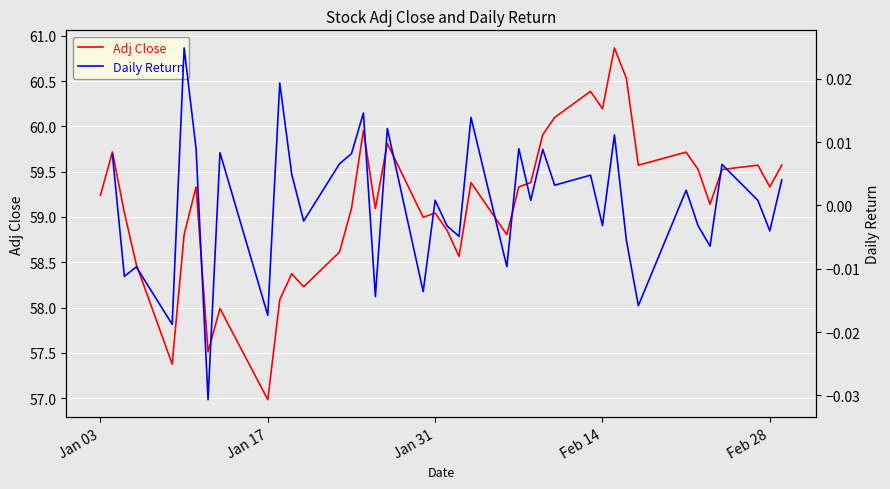

True or false: Daily Return and Adj Close cross at least once.

False